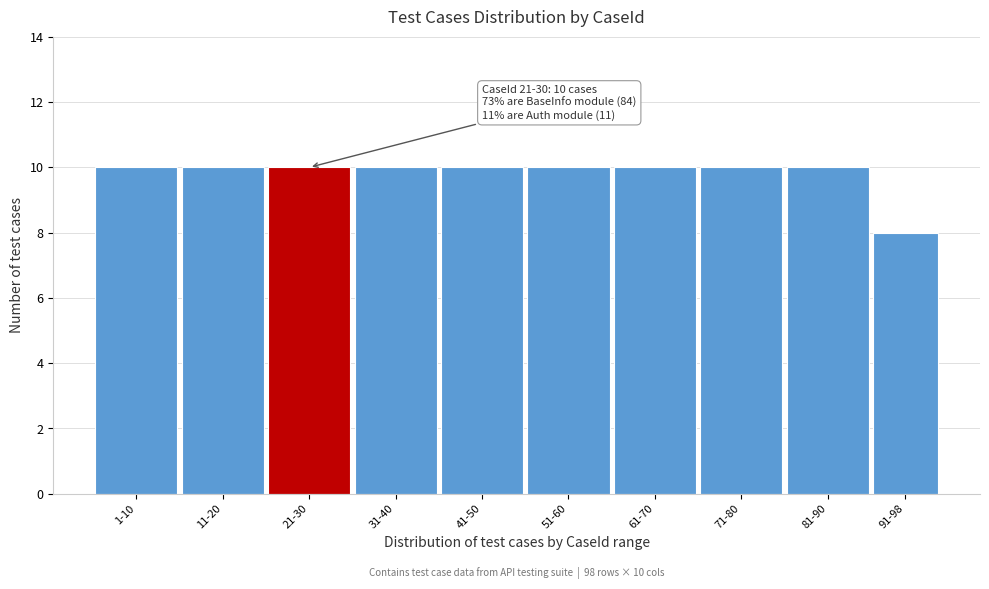

Reading left to right, list all the values displayed in this chart.

1-10=10	11-20=10	21-30=10	31-40=10	41-50=10	51-60=10	61-70=10	71-80=10	81-90=10	91-98=8